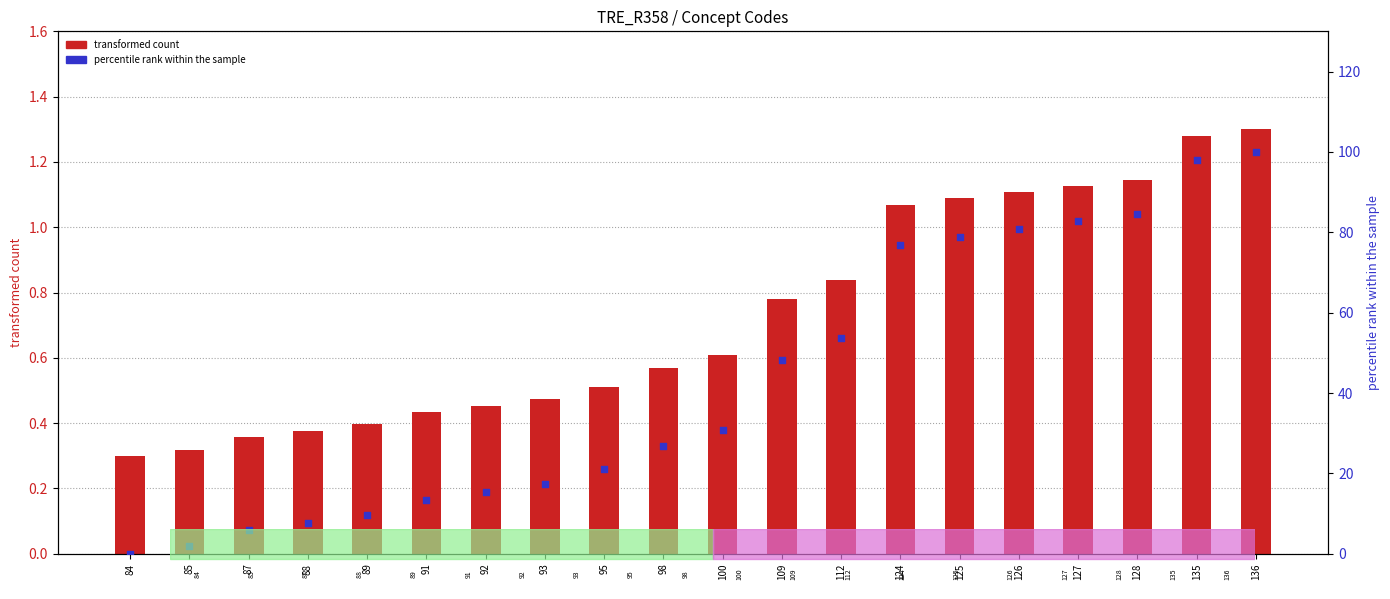

What is the total value across all series at 87?

6.2